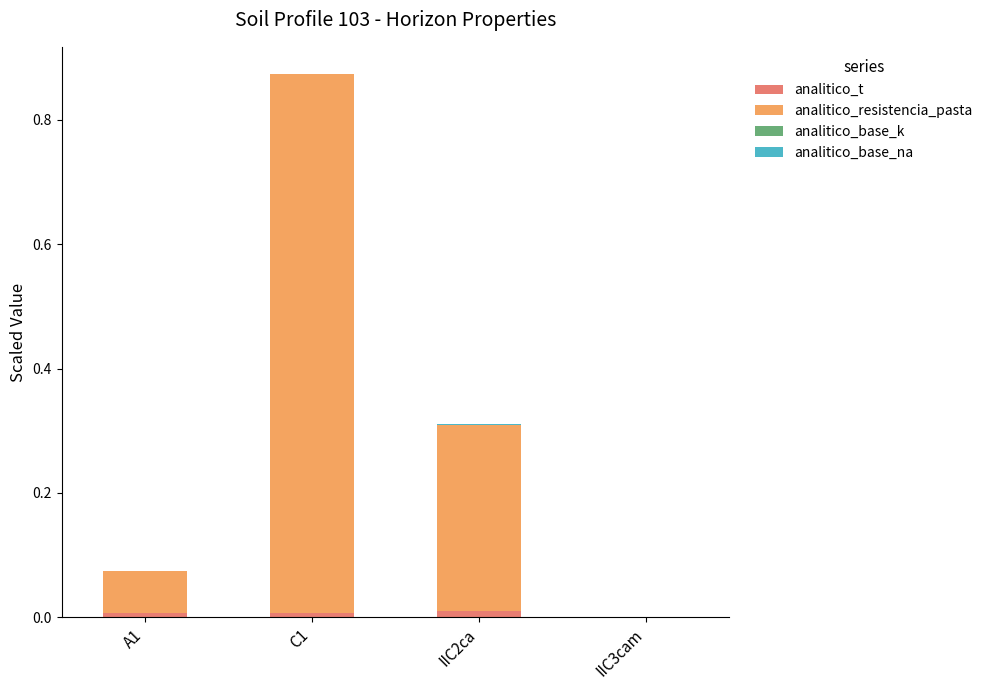

At which category is the sum across all series the highest?

C1